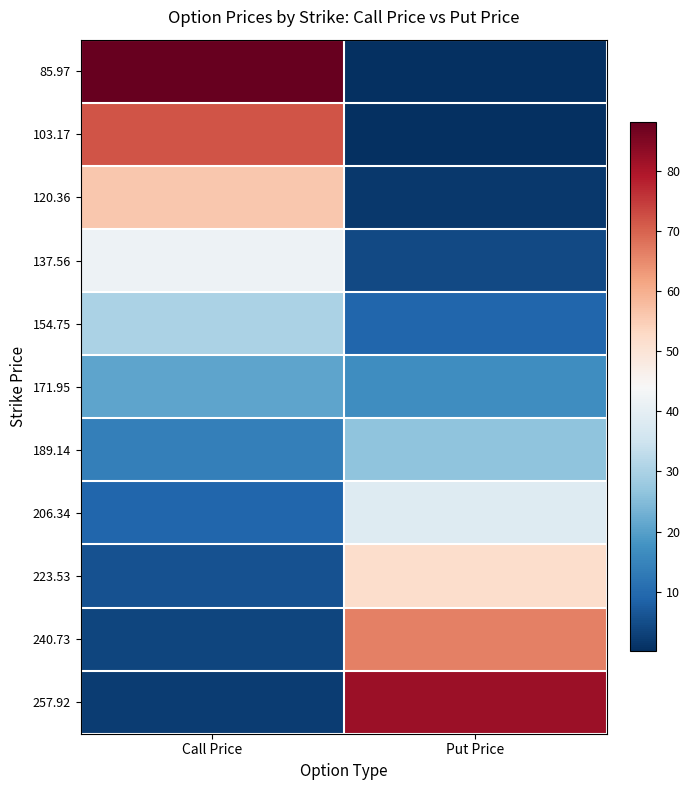

Between Call Price and Put Price, which is larger?

Call Price